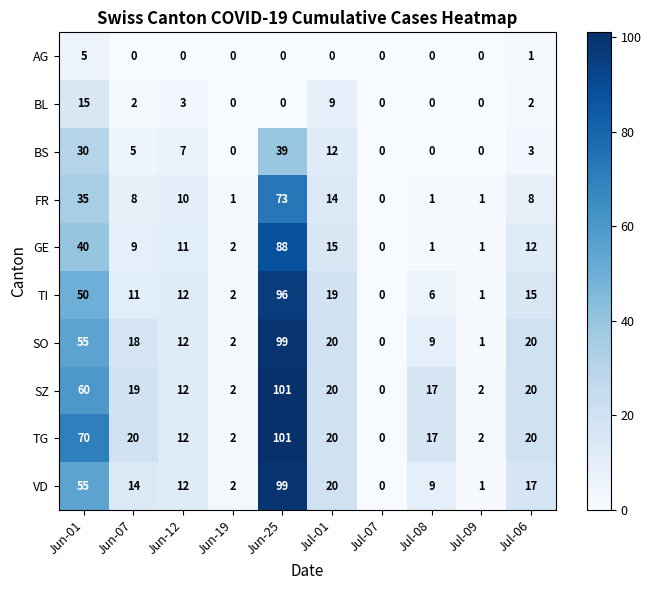

What is the spread (max minus min) of values at Jun-12?

12